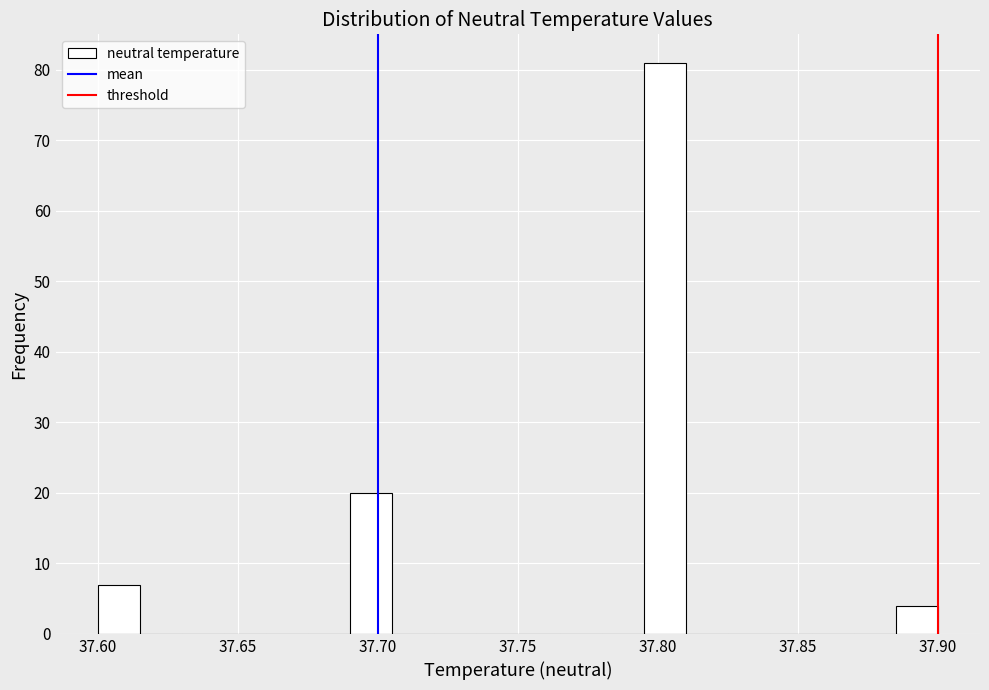

Read against the x-axis, roughly where is the centre of the tallest bar?

37.805